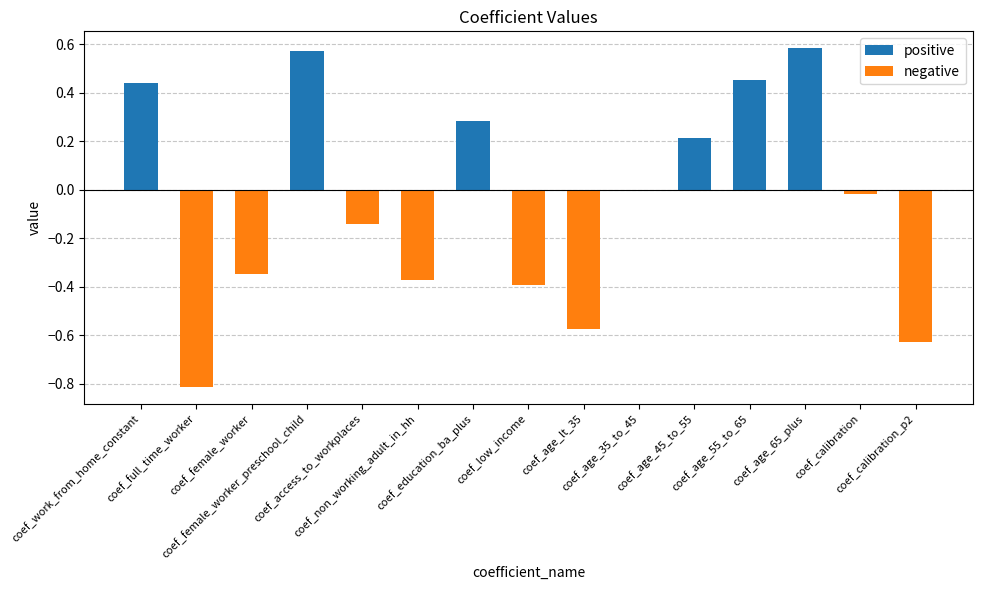

Where is the data nearest to the value 0?

coef_age_35_to_45